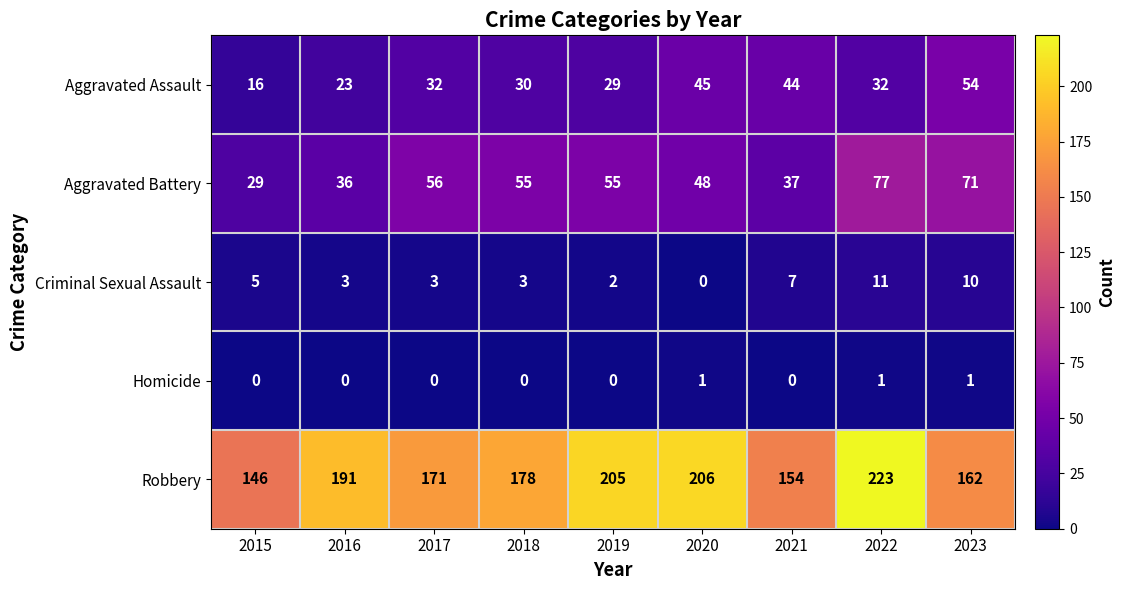

At which label does Robbery first exceed 178?

2016